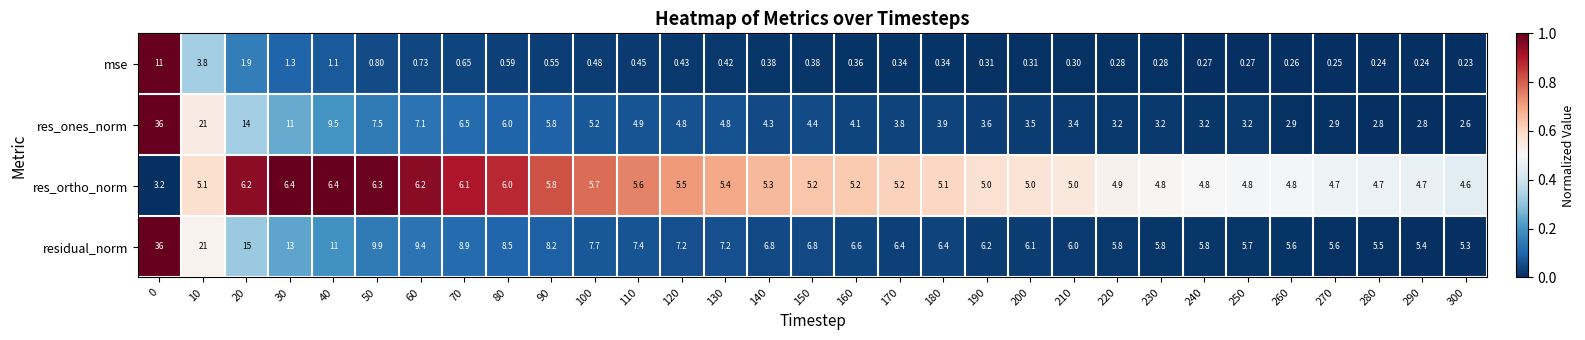

Is the value of residual_norm at 280 greater than the value of res_ortho_norm at 200?

Yes